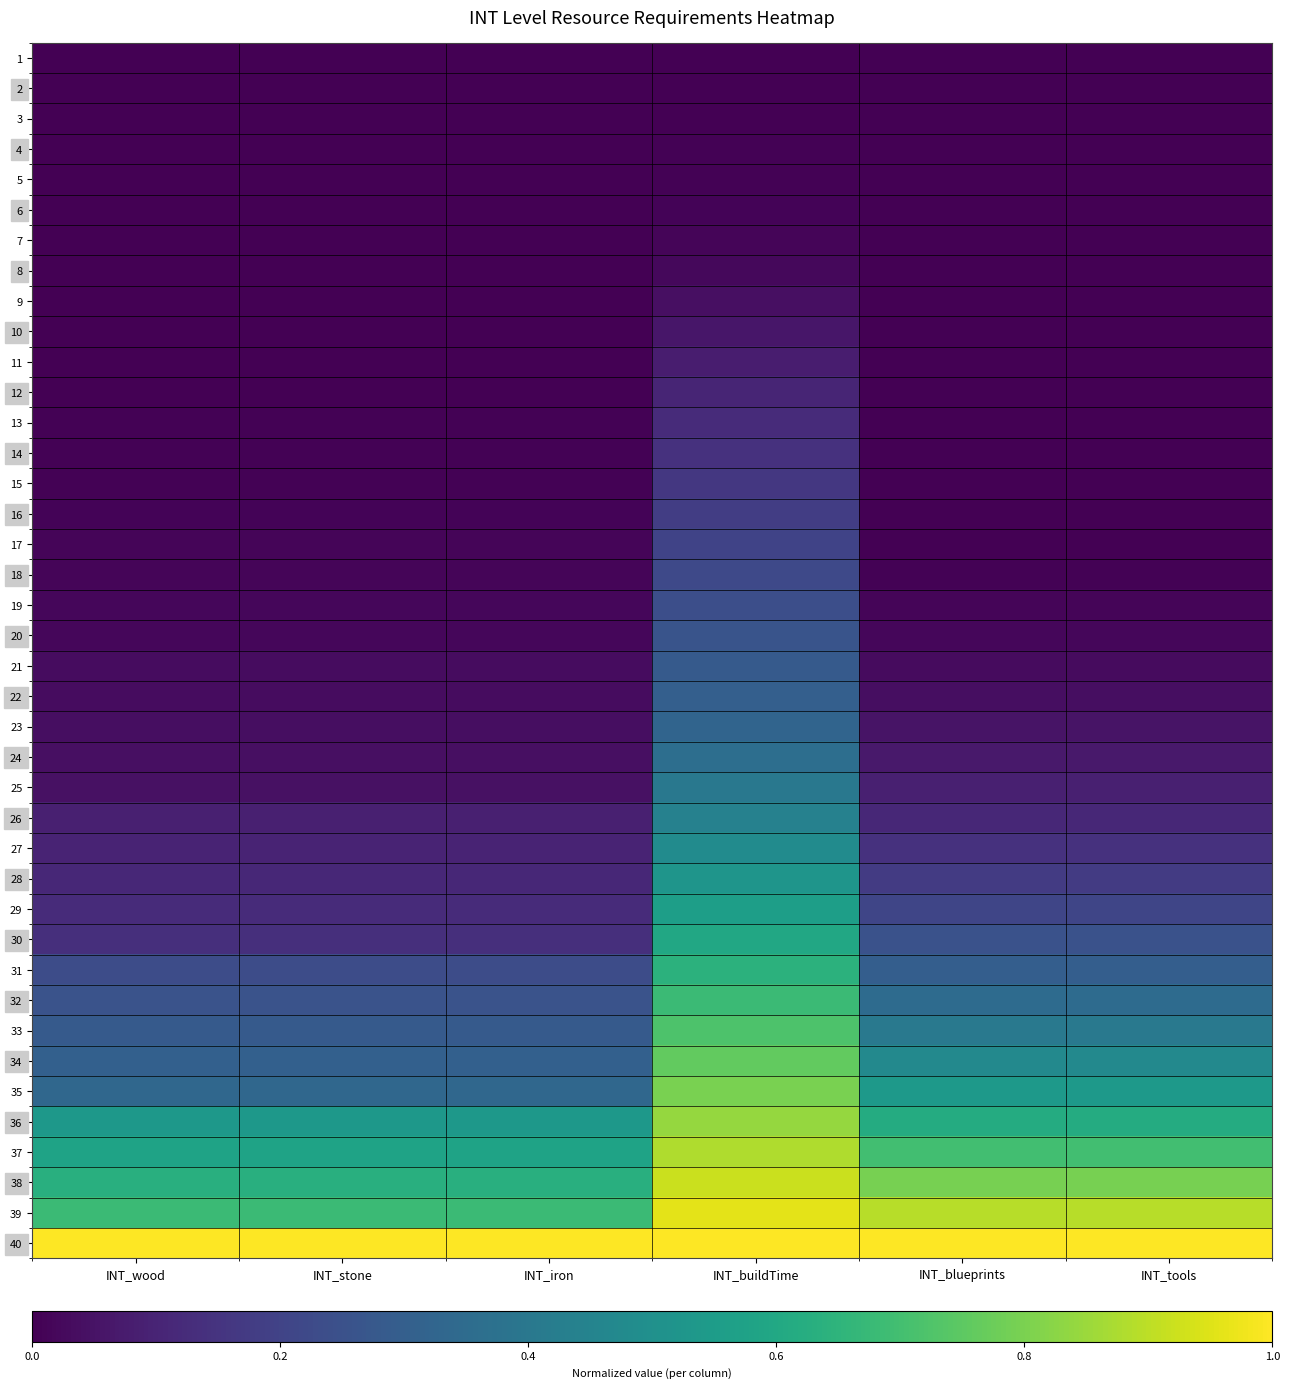

Which series changed the most between INT_wood and INT_iron?

9